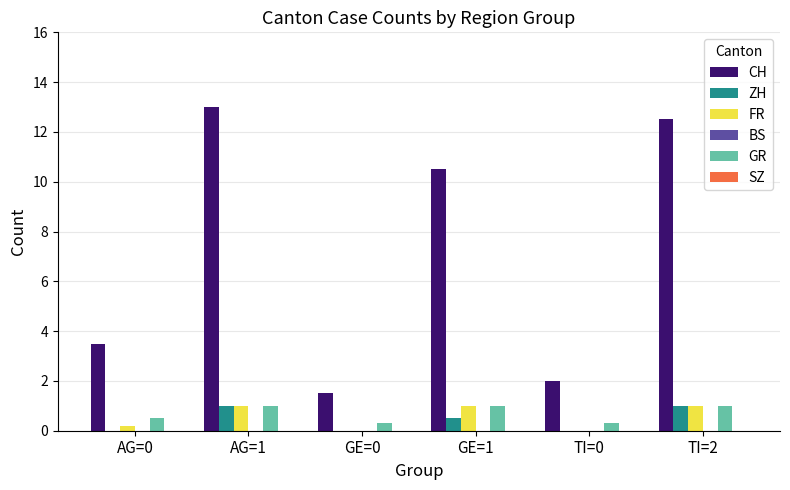

Between GE=0 and GE=1, which series saw the biggest shift?

CH